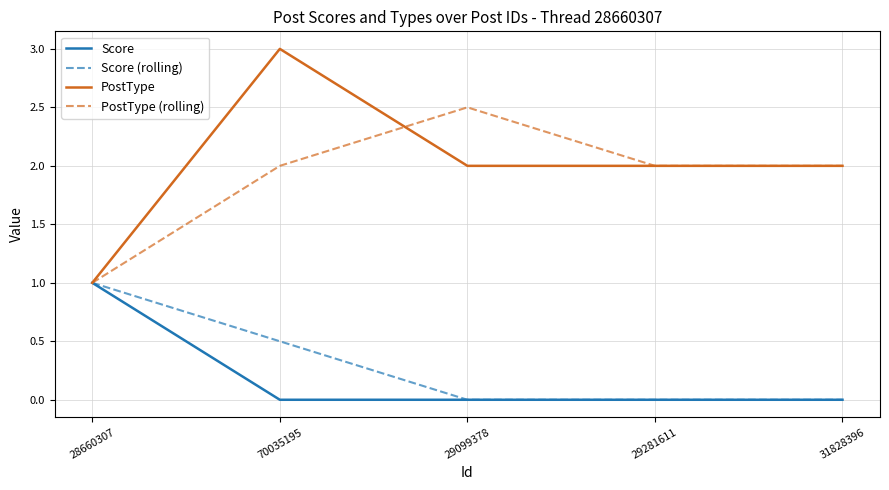

What position from the right is 70035195?

4